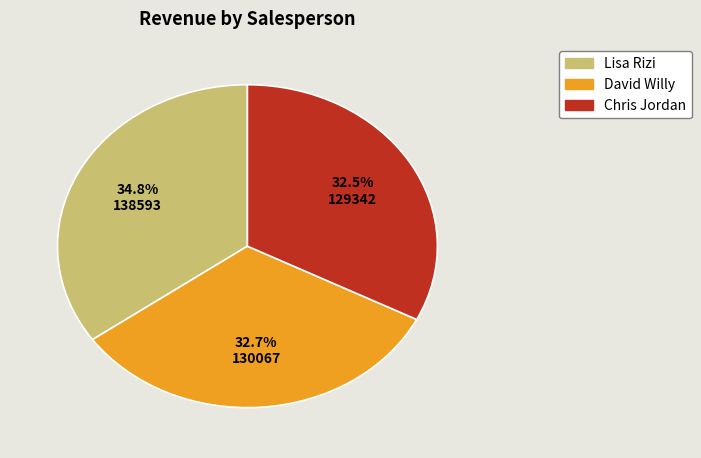

Which slice is the largest?

Lisa Rizi